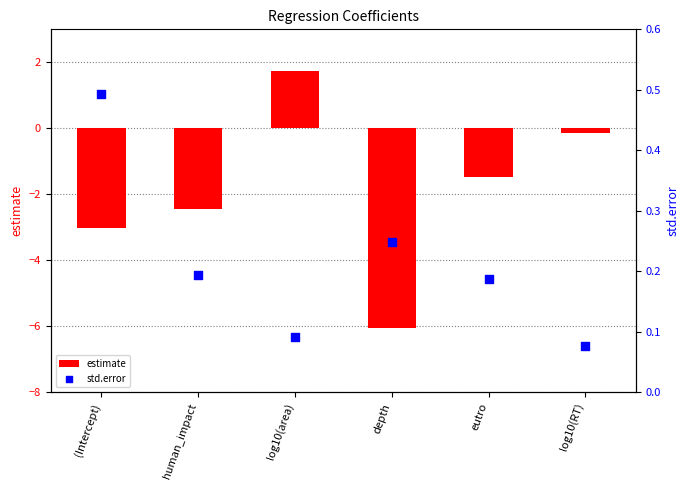

At which category is the sum across all series the highest?

log10(area)